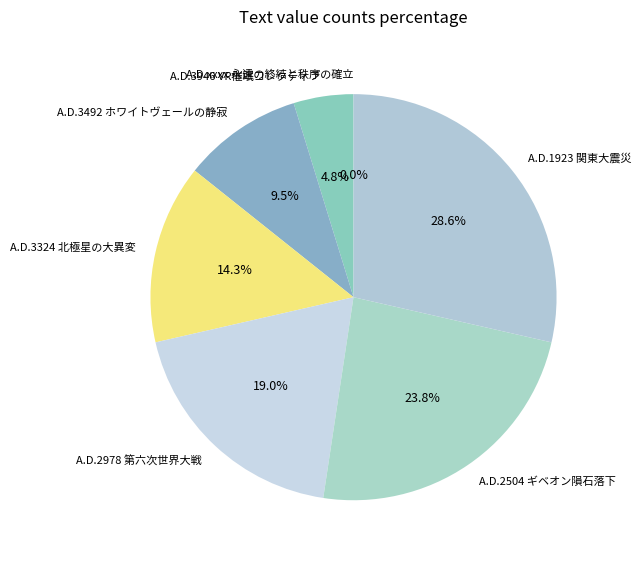

True or false: A.D.2504 ギベオン隕石落下 accounts for 24% of the total.

True